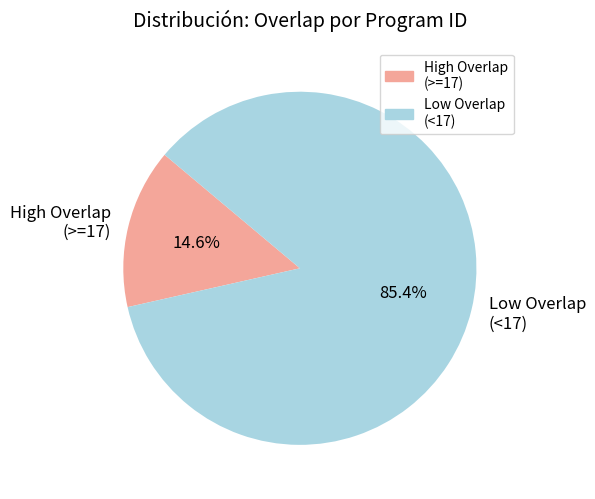

Combined, do Low Overlap (<17) and High Overlap (>=17) account for over 50%?

Yes